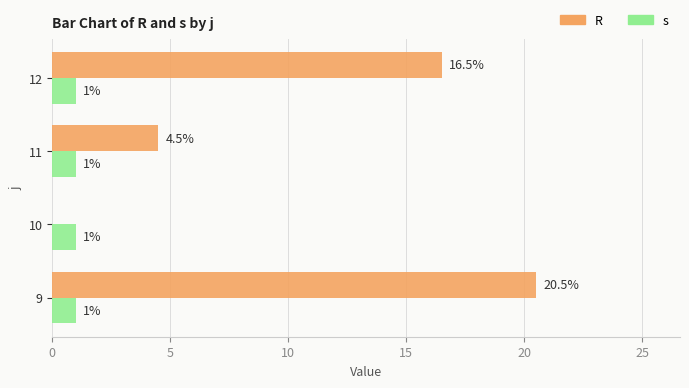

How many values in the R series exceed 16?

2